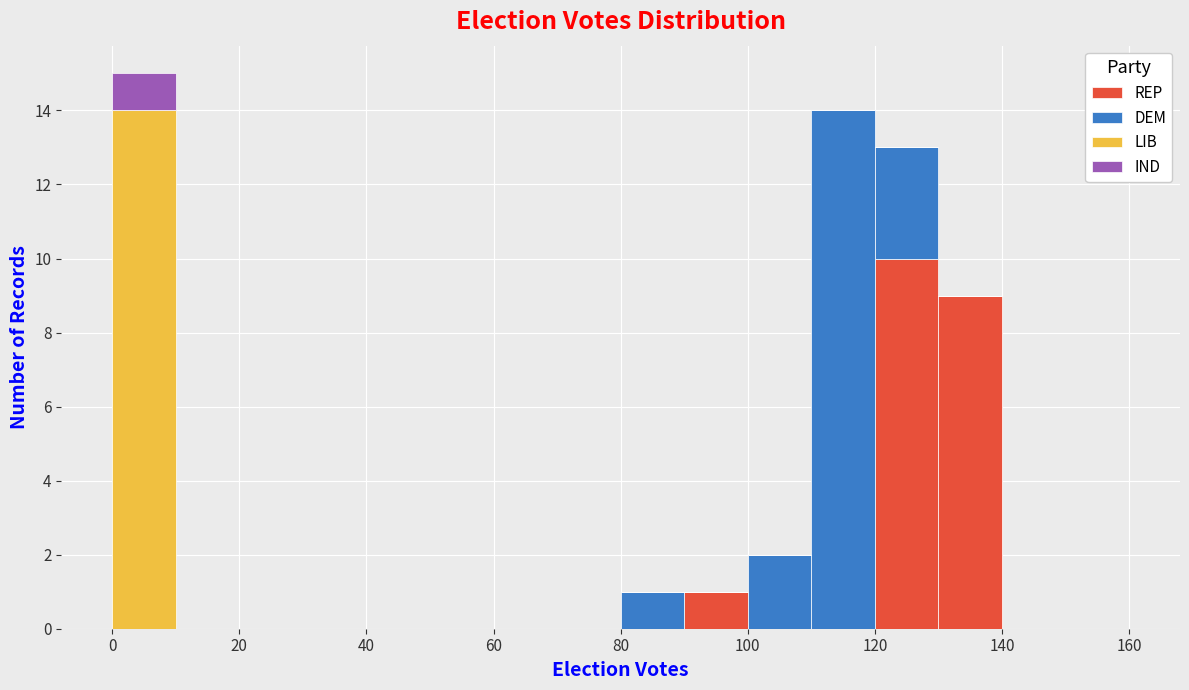

What is the total height of the stacked bar covering 90 to 100 on the x-axis? The values are not printed on the chart, so give them approximately, as read against the axis.

1